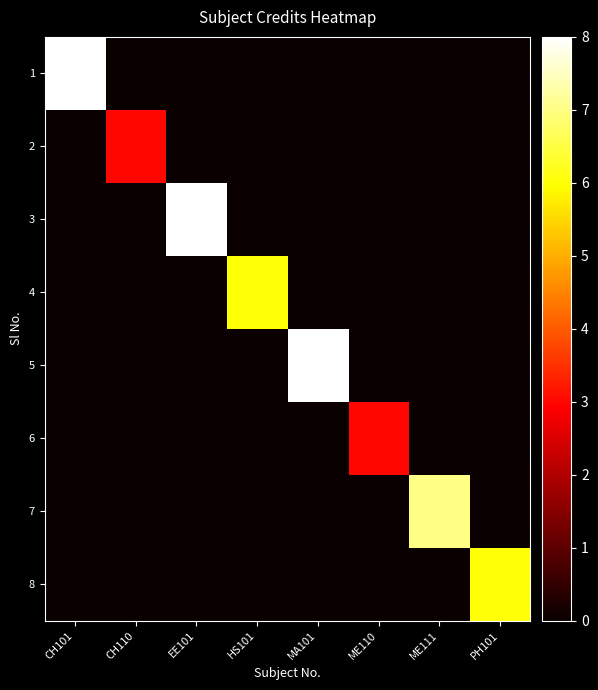

What is the difference between the highest and lowest values at CH110?

3